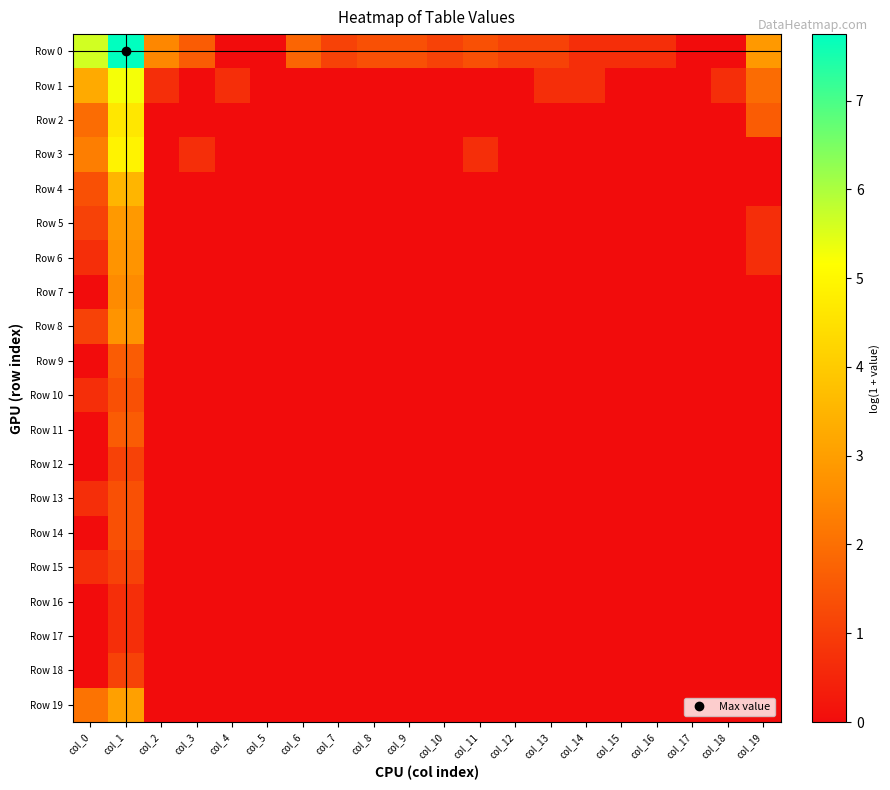

Which series has the widest spread of values?

Row 0